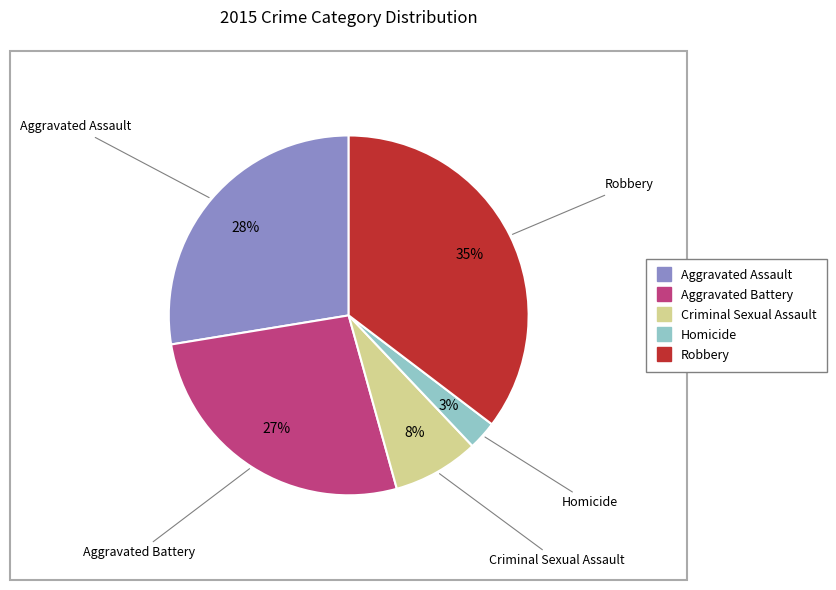

The Aggravated Battery slice represents 27% of the pie. True or false?

True